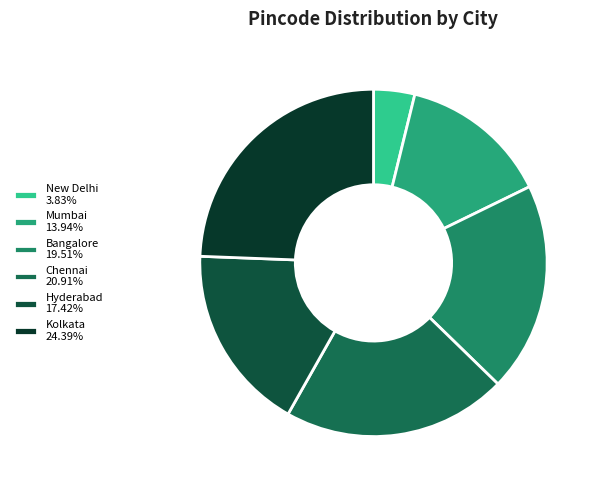

Rank the categories by value from lowest to highest.

New Delhi, Mumbai, Hyderabad, Bangalore, Chennai, Kolkata